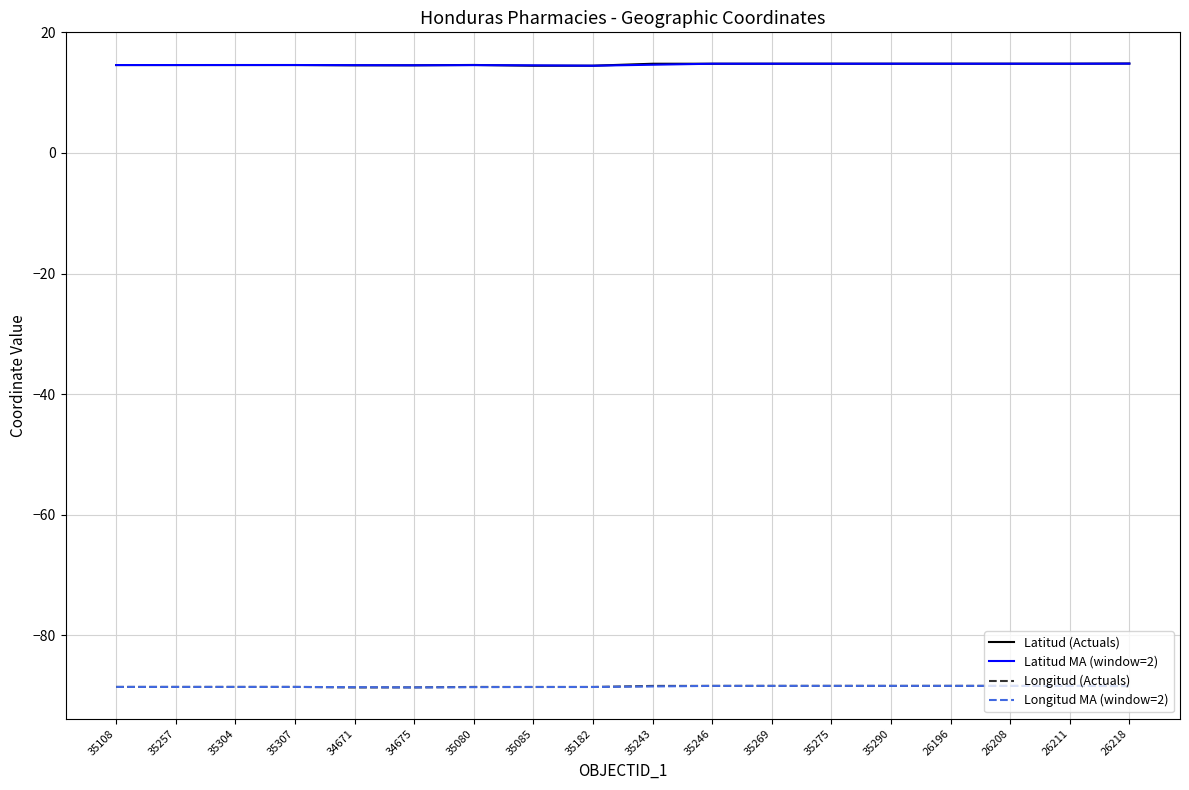

True or false: Latitud MA (window=2) and Longitud MA (window=2) cross at least once.

False